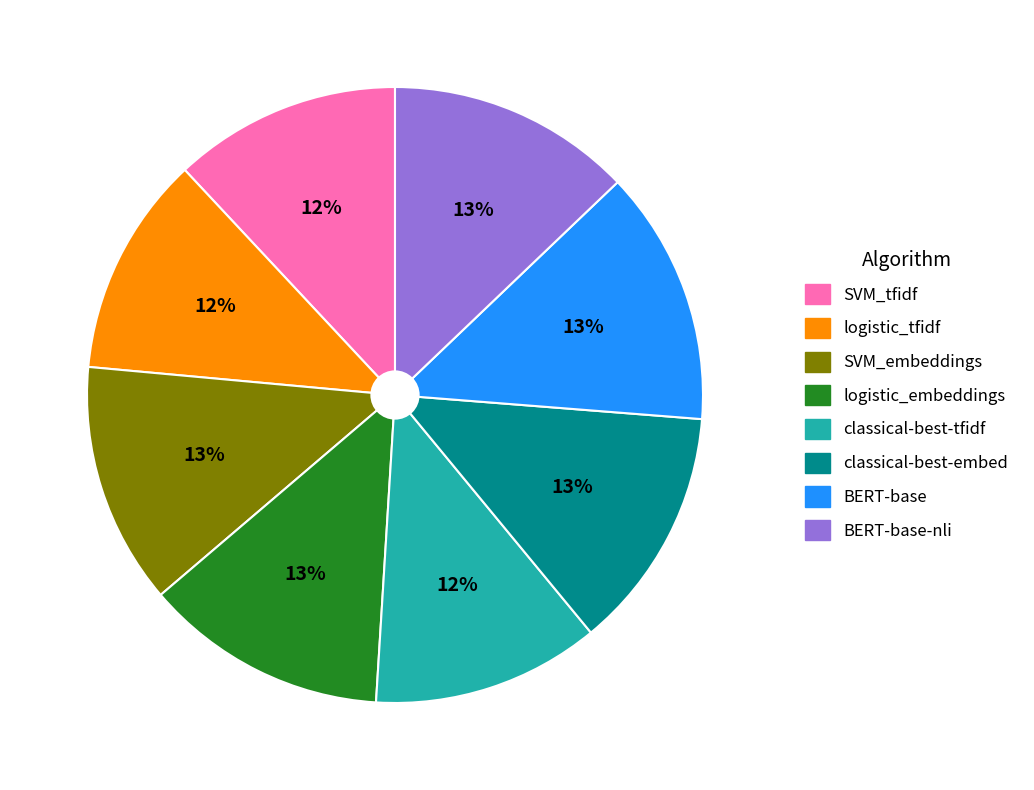

Count the number of slices in the pie.

8